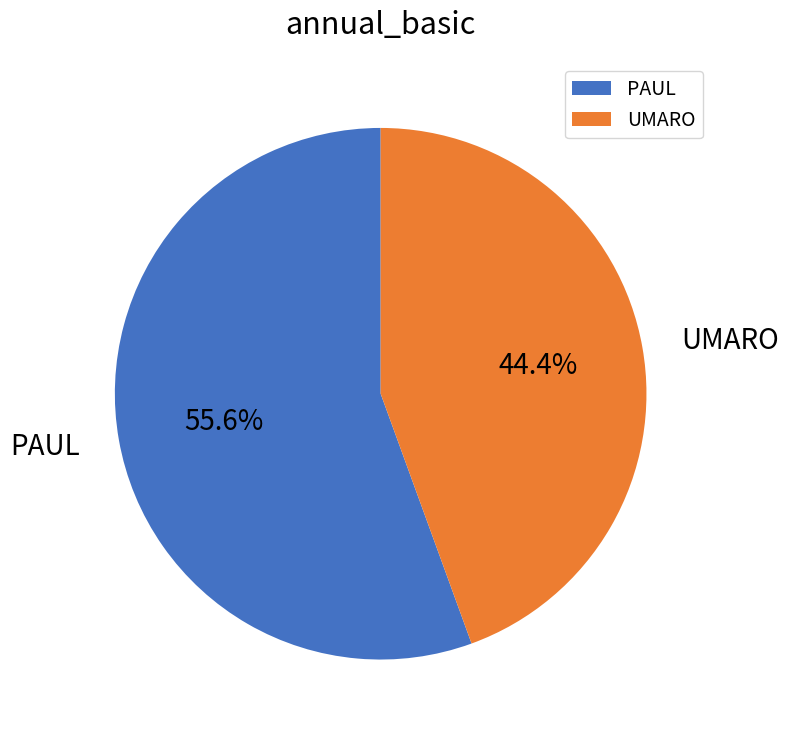

What is the ratio of the value at UMARO to the value at PAUL?

0.8